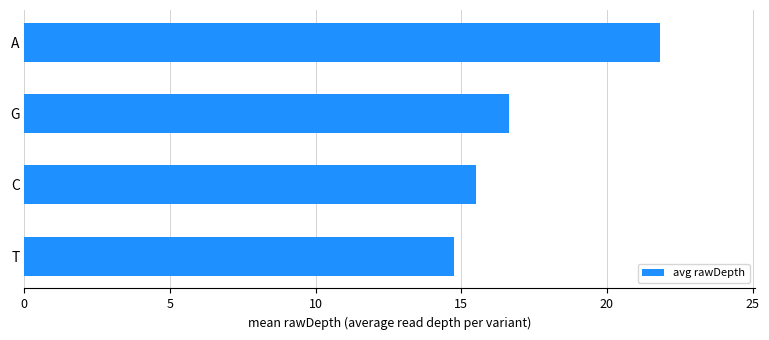

What is the change in value from C to G?

+1.1